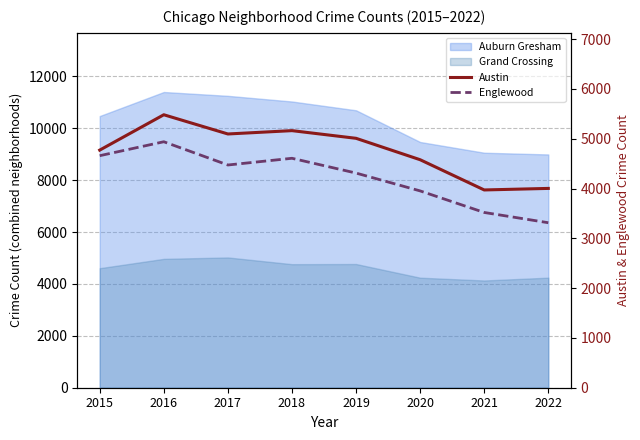

True or false: Austin and Englewood cross at least once.

False